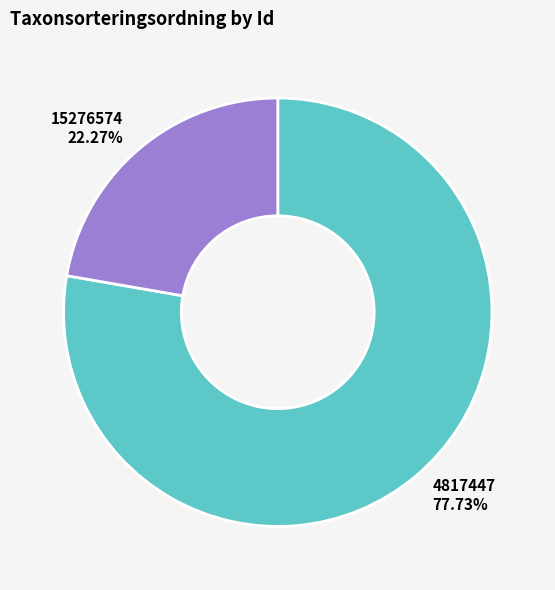

How many slices are in this pie chart?

2